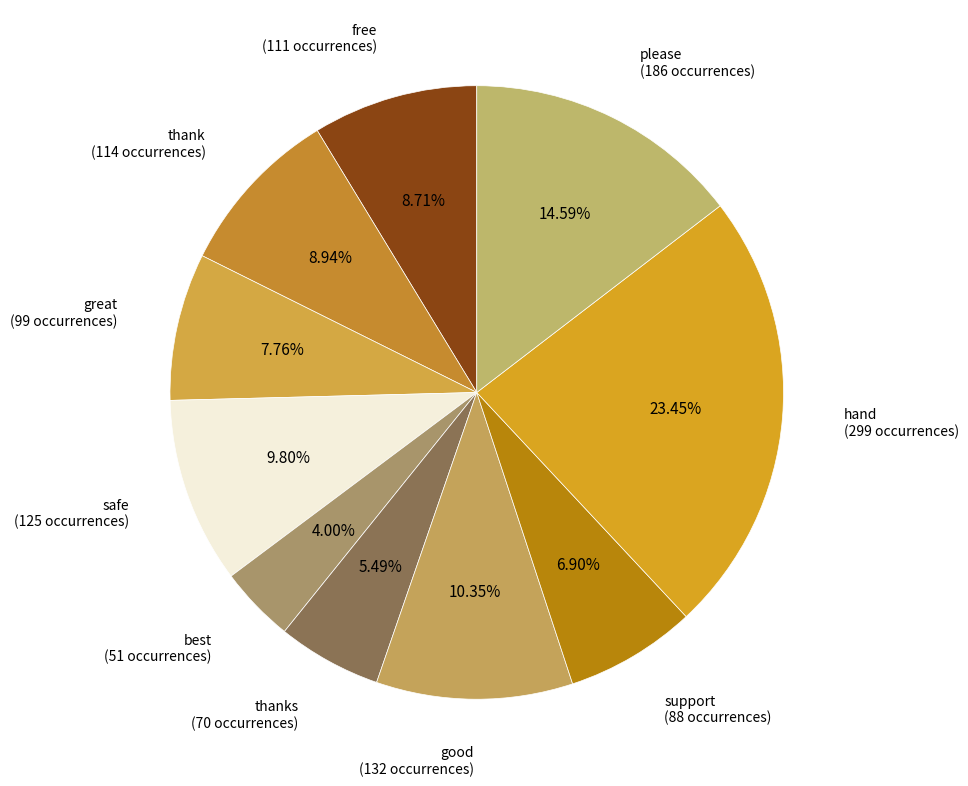

Does any single category account for the majority?

No